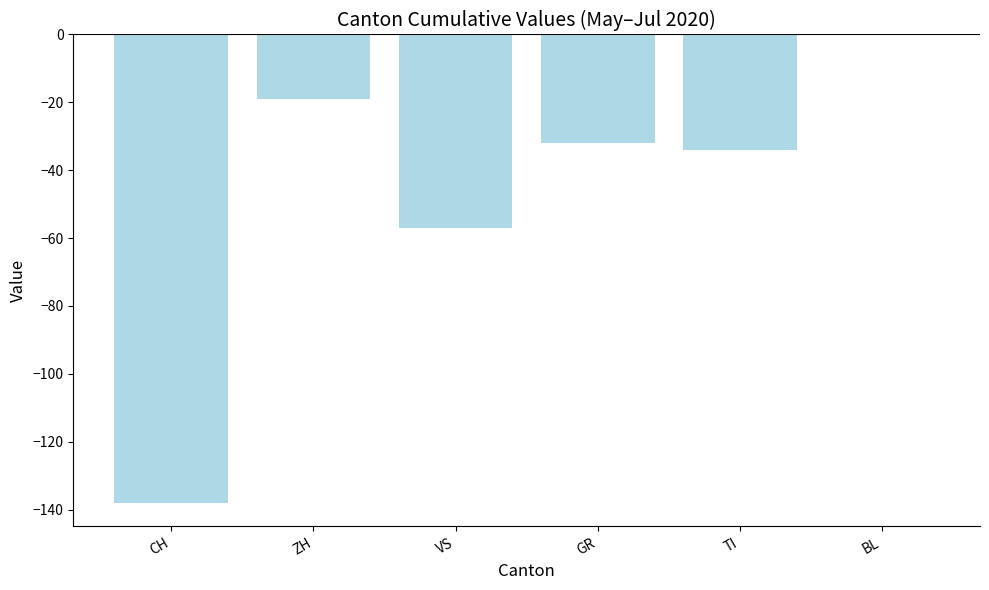

Is it true that the value at CH is -51?

False